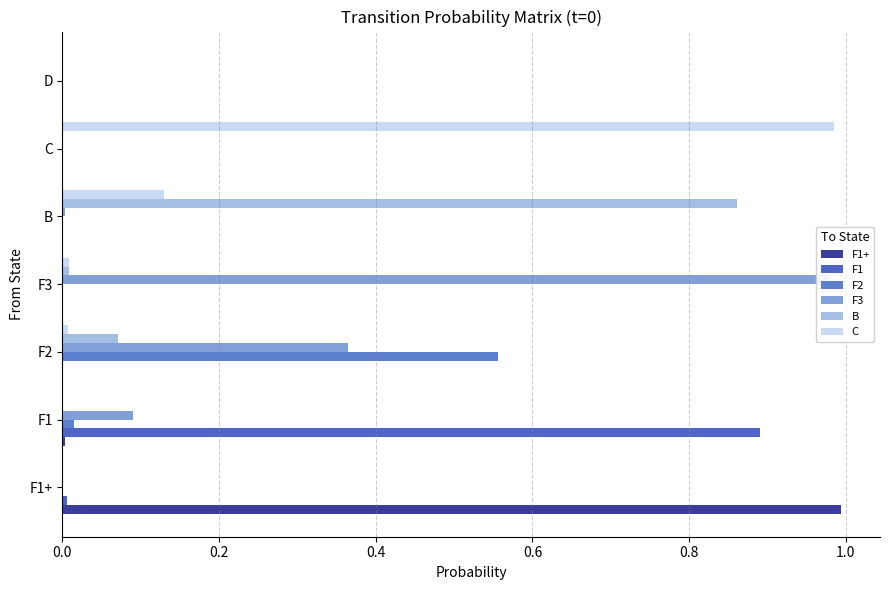

True or false: F2 has a value of 0.0 at C.

True